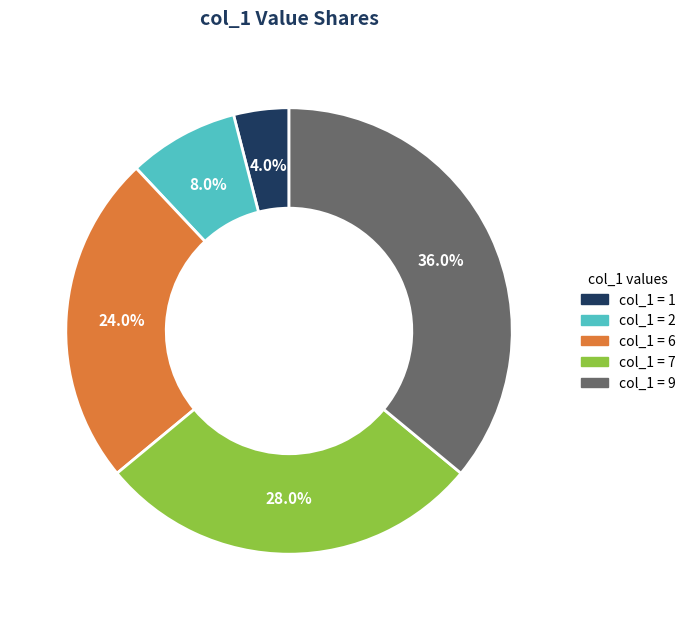

Does any single category account for the majority?

No